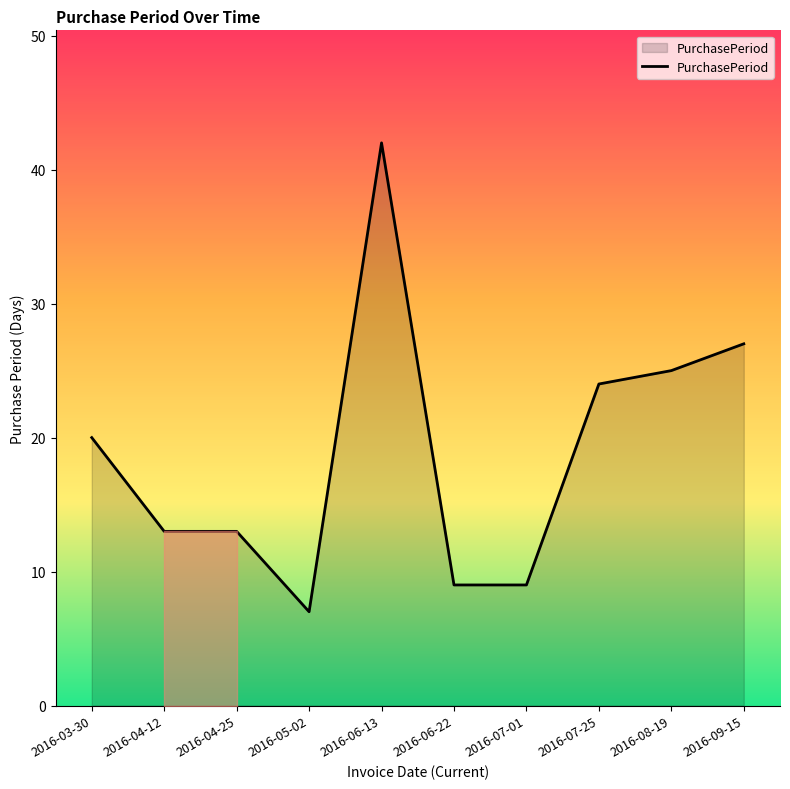

What is the smallest value displayed?

7